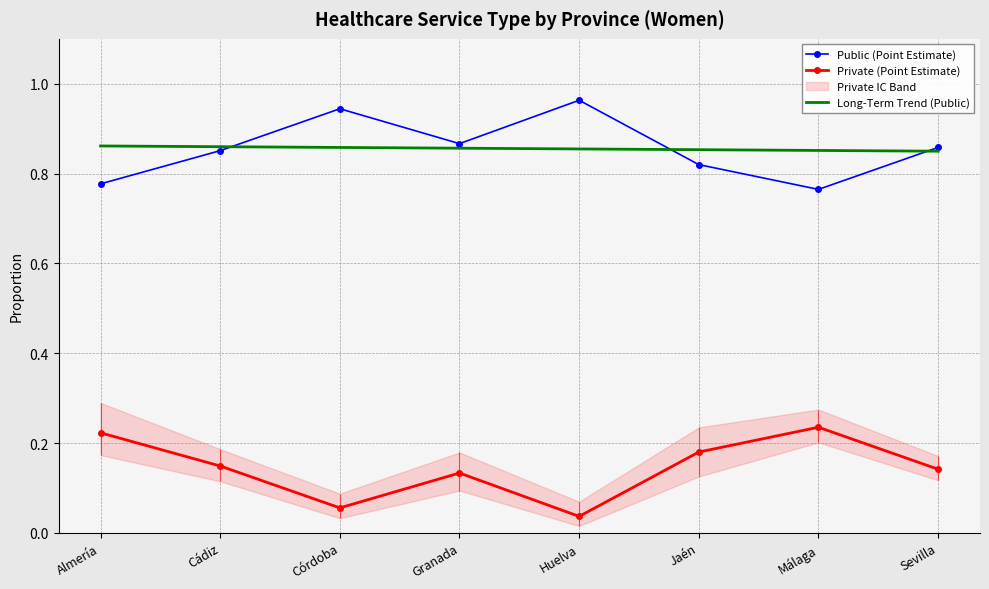

At which category does Private (Point Estimate) reach its first local valley?

Córdoba